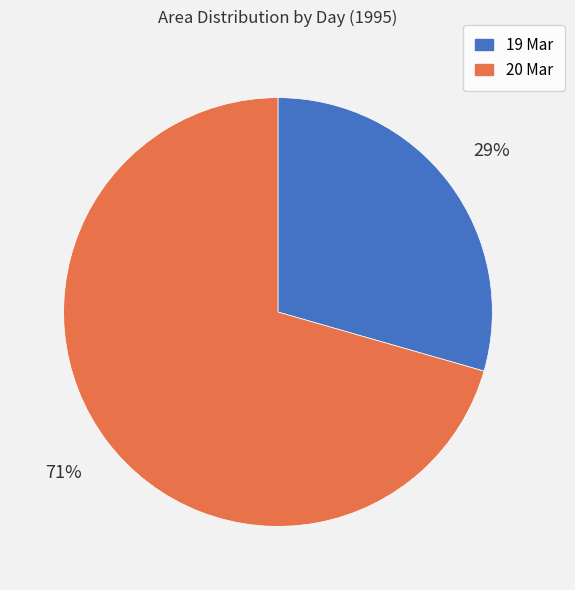

To the nearest percent, what is the combined percentage of 19 Mar and 20 Mar?

100%